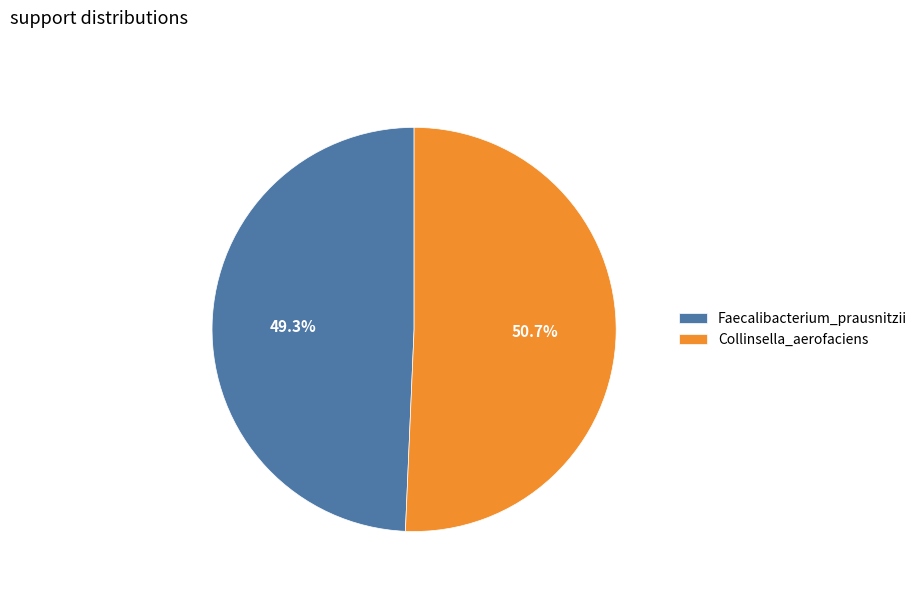

Which slice is the smallest?

Faecalibacterium_prausnitzii